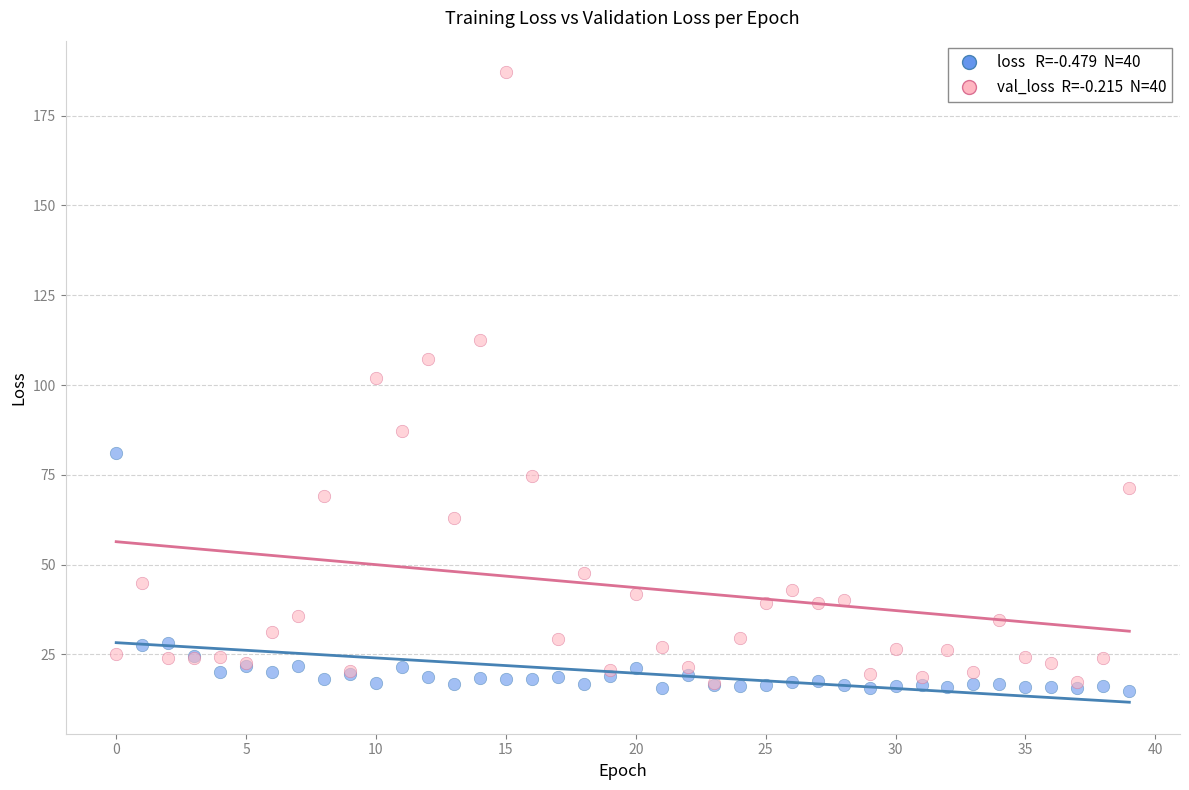

Across all series, what Y value is closest to 100?

102.1